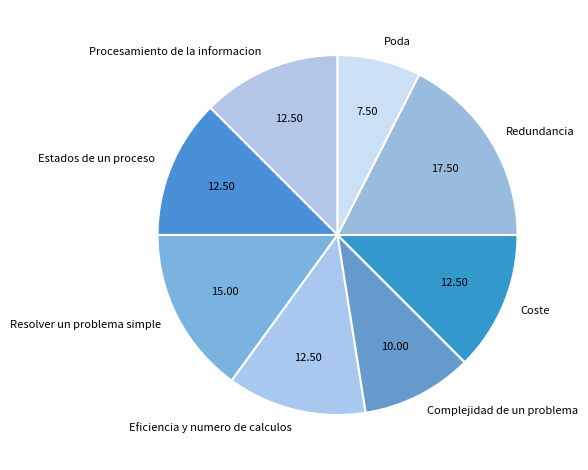

Between Procesamiento de la informacion and Redundancia, which is larger?

Redundancia